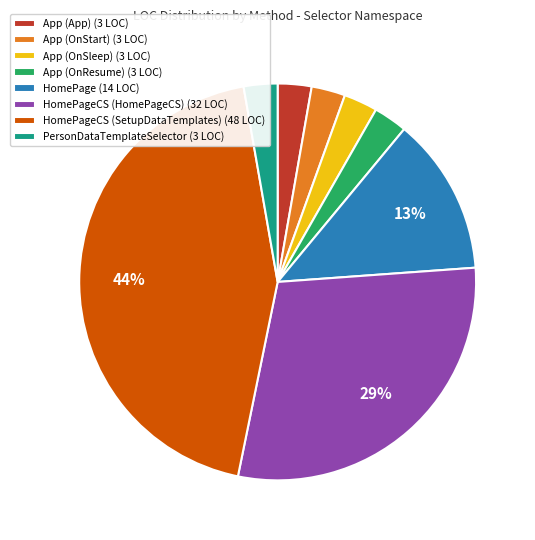

Do HomePageCS (HomePageCS) (32 LOC) and App (App) (3 LOC) together represent more than half of the pie?

No